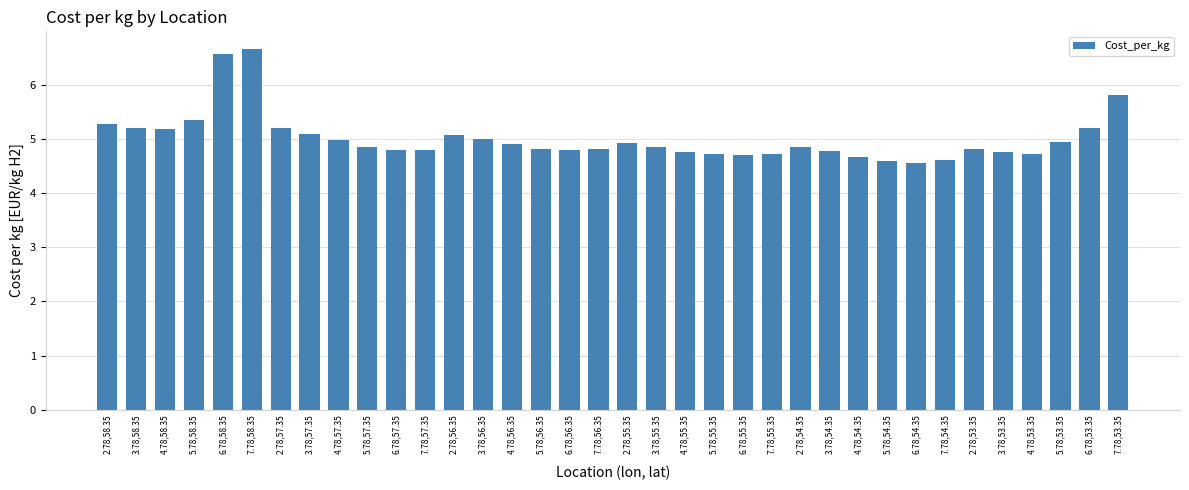

What is the difference between the maximum and minimum values?

2.1